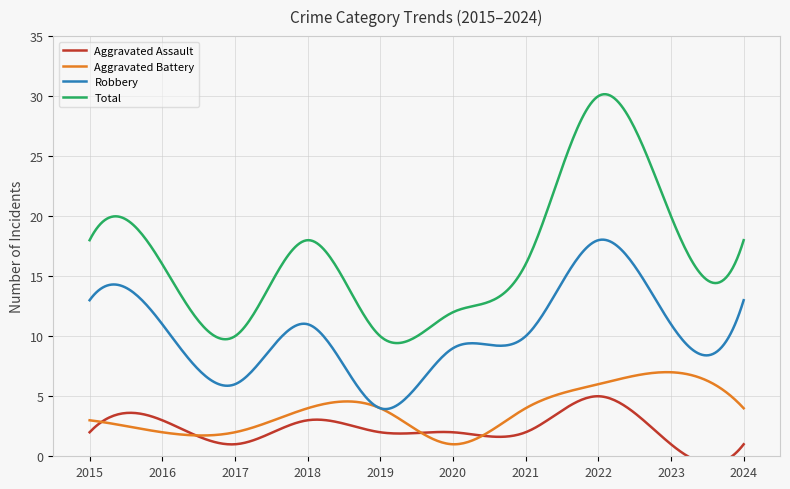

Reading left to right, transcribe all the data shown in this chart.

Aggravated Assault: 2	3	1	3	2	2	2	5	1	1
Aggravated Battery: 3	2	2	4	4	1	4	6	7	4
Robbery: 13	11	6	11	4	9	10	18	11	13
Total: 18	16	10	18	10	12	16	30	20	18